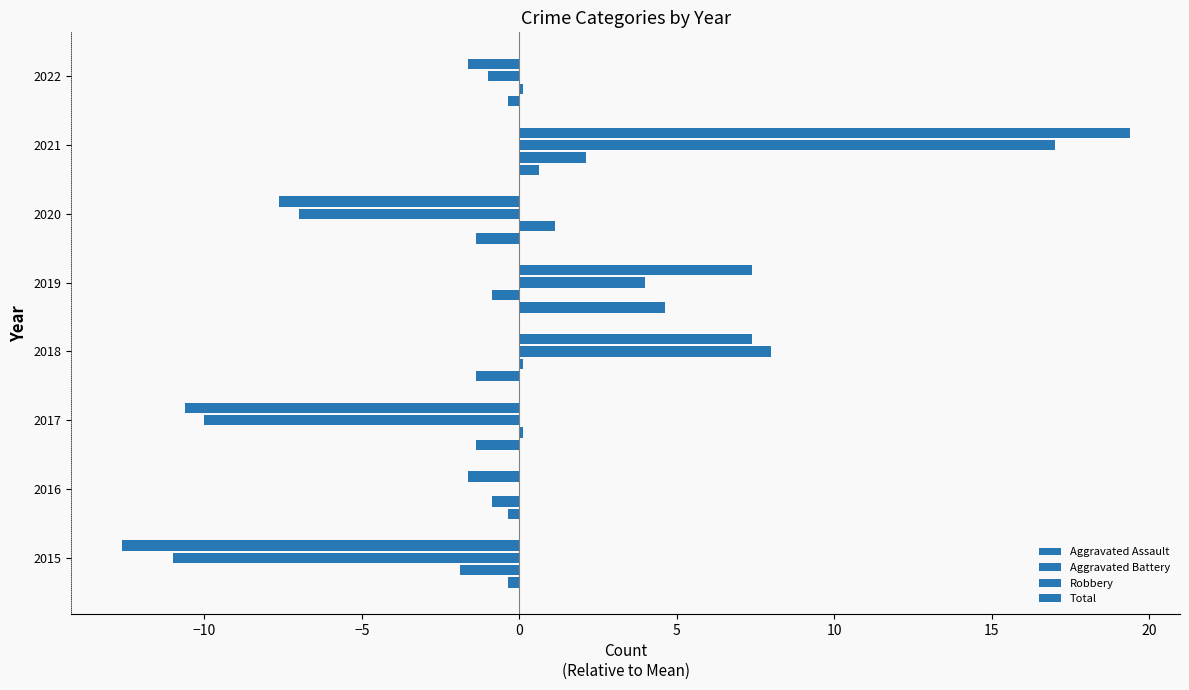

Which series has the largest total across all categories?

Aggravated Assault